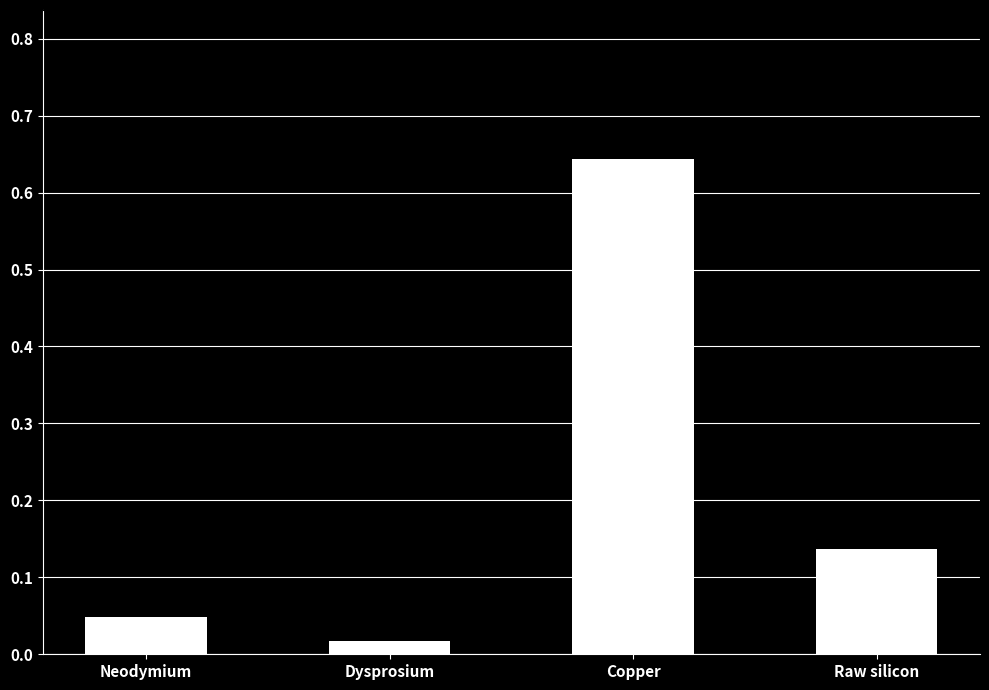

Which category has the lowest value across all series?

Dysprosium